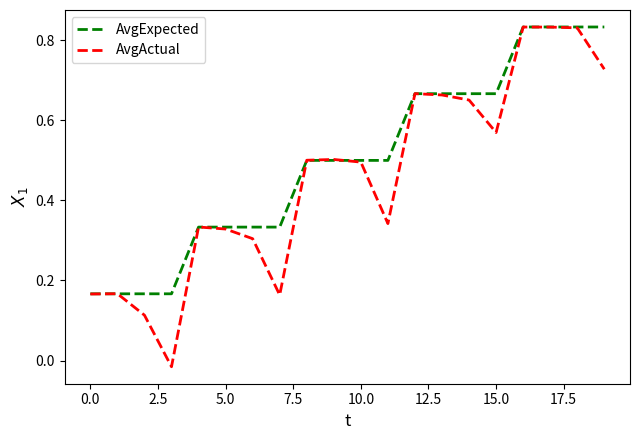

List the series in order of their overall mean, highest first.

AvgExpected, AvgActual